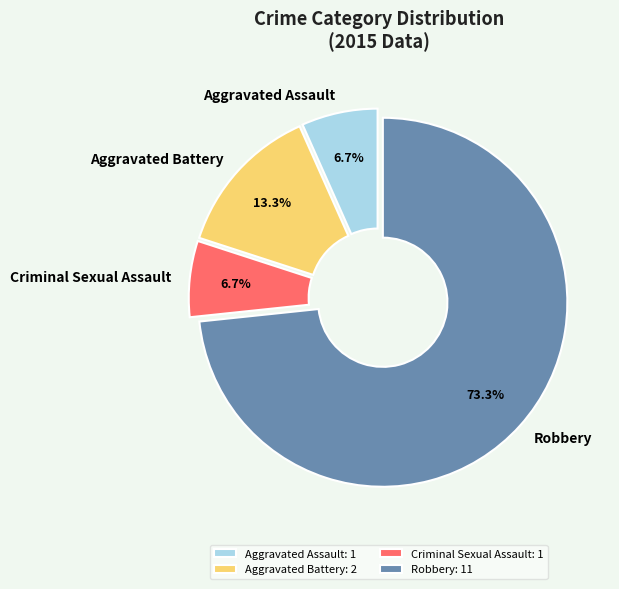

Is there a majority slice in this chart?

Yes